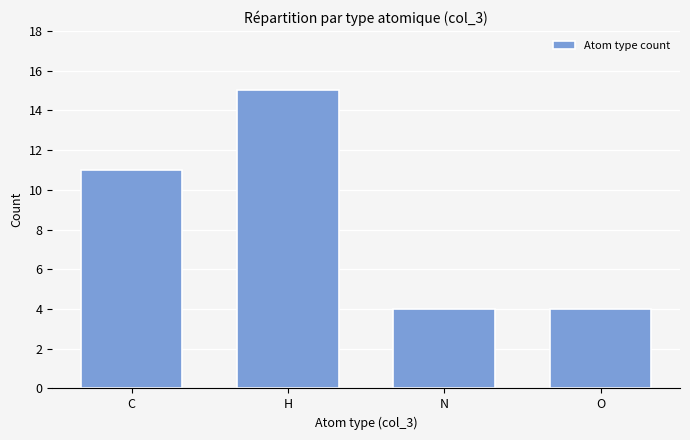

Count the values in the range 4 to 15.

4